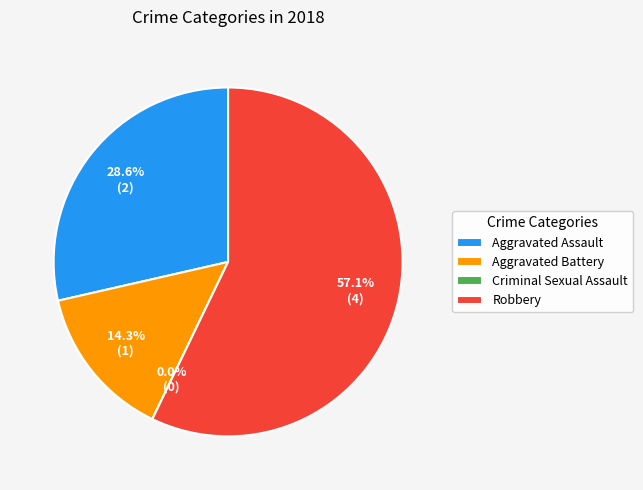

To the nearest percent, what is the average slice percentage?

25%